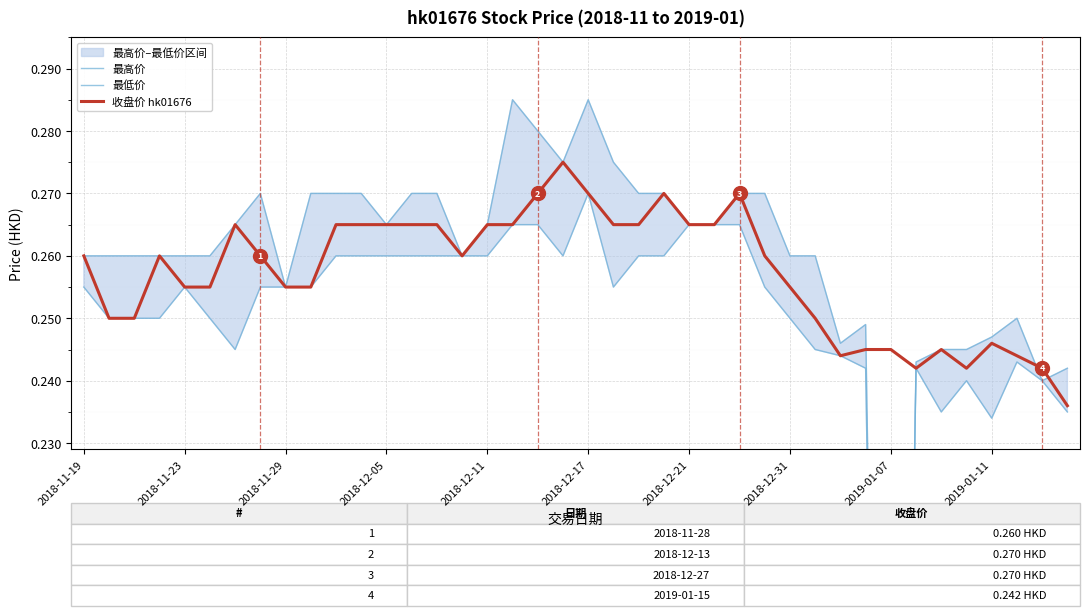

Is it true that 最低价 equals 0.3 at 29?

False